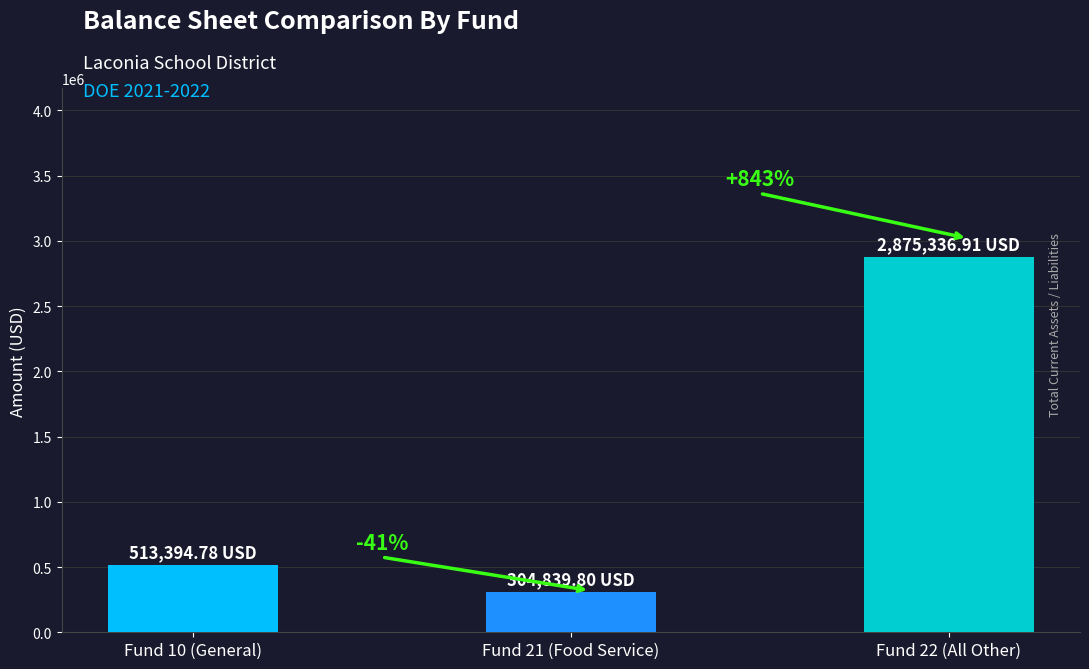

The value at Fund 10 (General) is 513394.8. True or false?

True